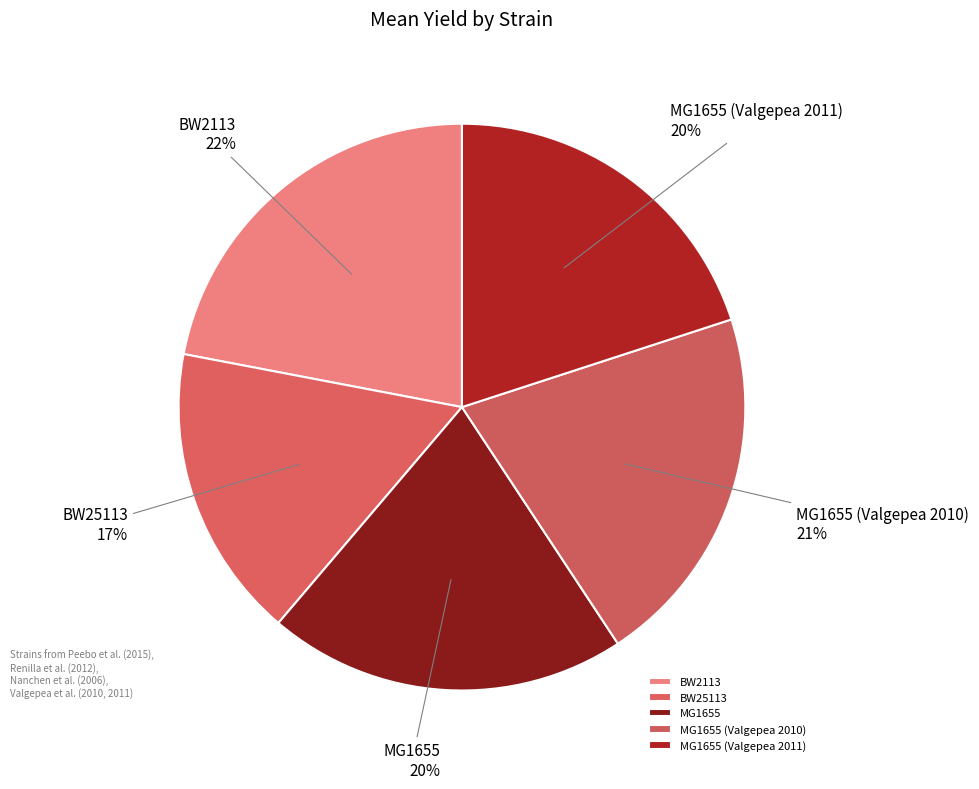

Is the sum of BW25113 and MG1655 (Valgepea 2010) greater than half?

No